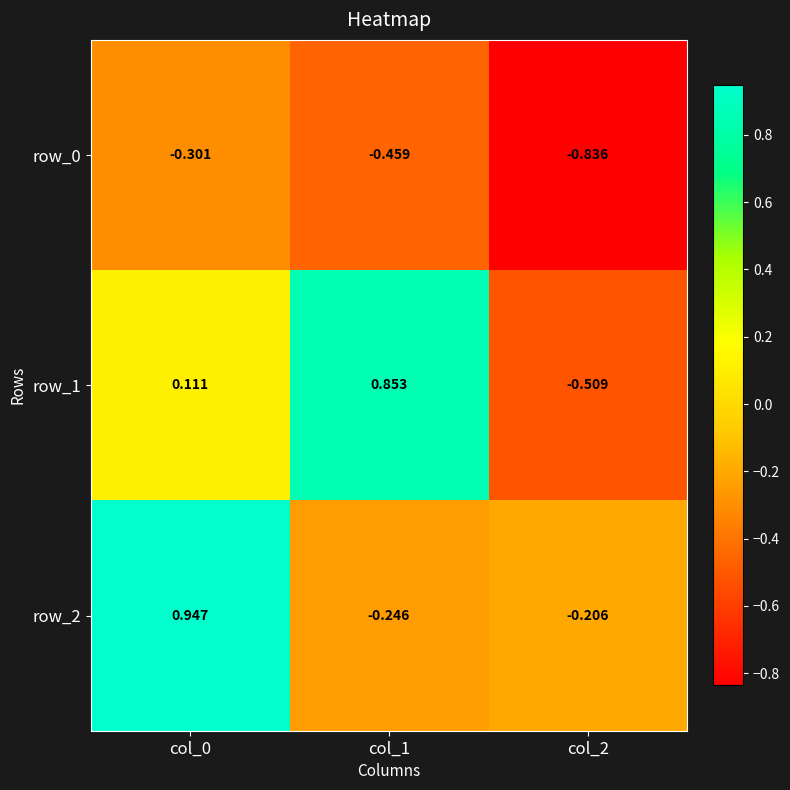

Which label corresponds to the largest value in the chart?

col_0